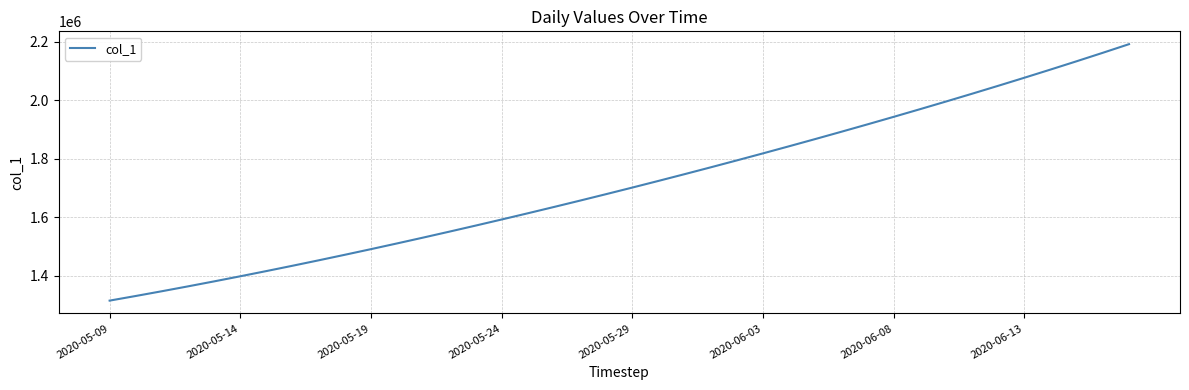

What is the smallest value displayed?

1315099.0